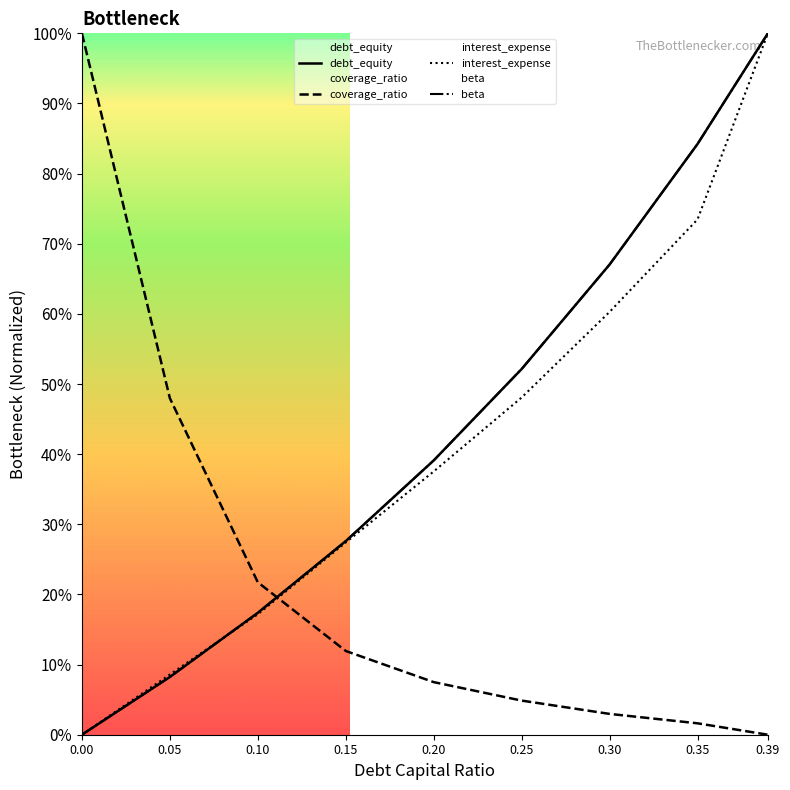

Count the number of data series in this chart.

3